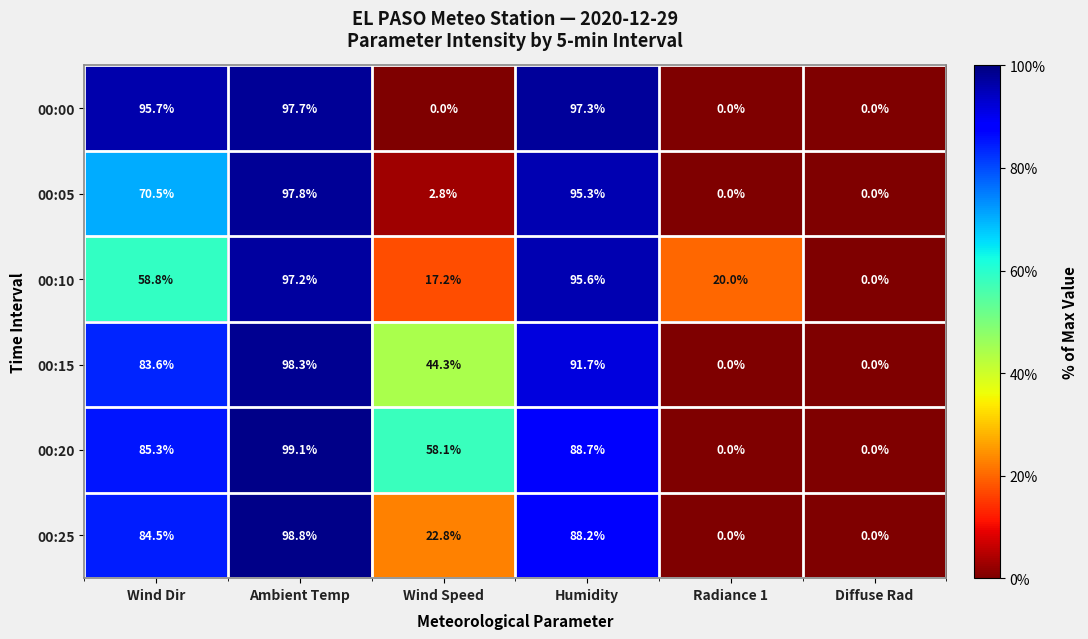

What is the difference between the maximum and minimum values in the 00:15 series?

98.3